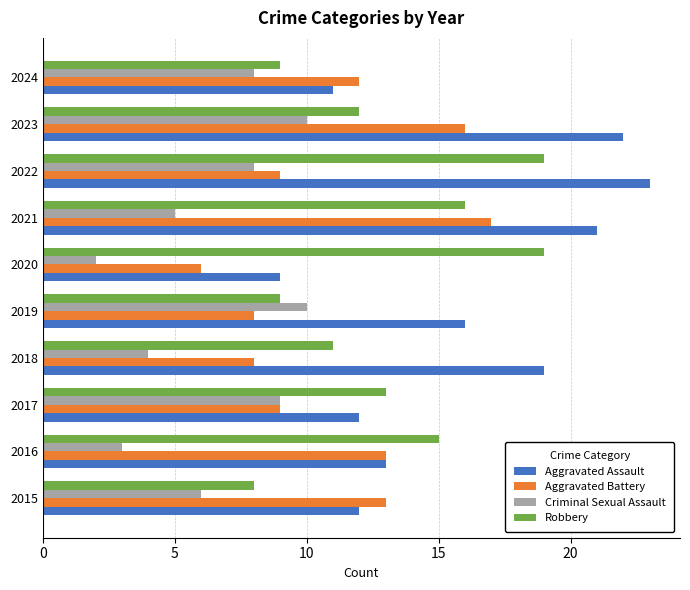

Is it true that Robbery equals 19 at 2020?

True